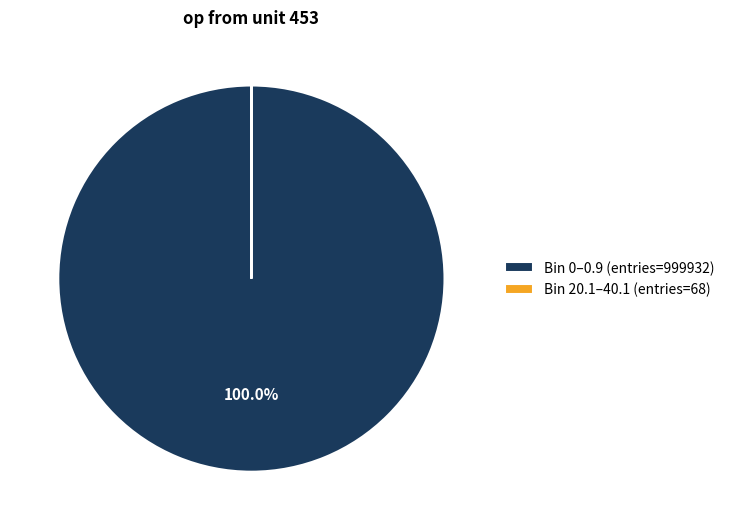

Is there any slice that represents more than half of the pie?

Yes